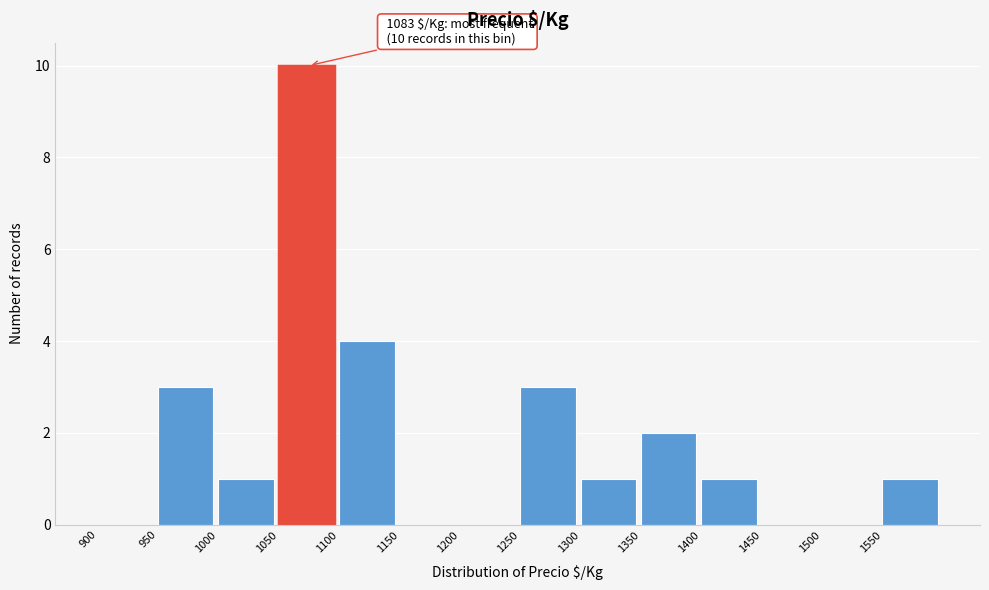

Which range on the x-axis has the tallest bar?

1050 to 1100